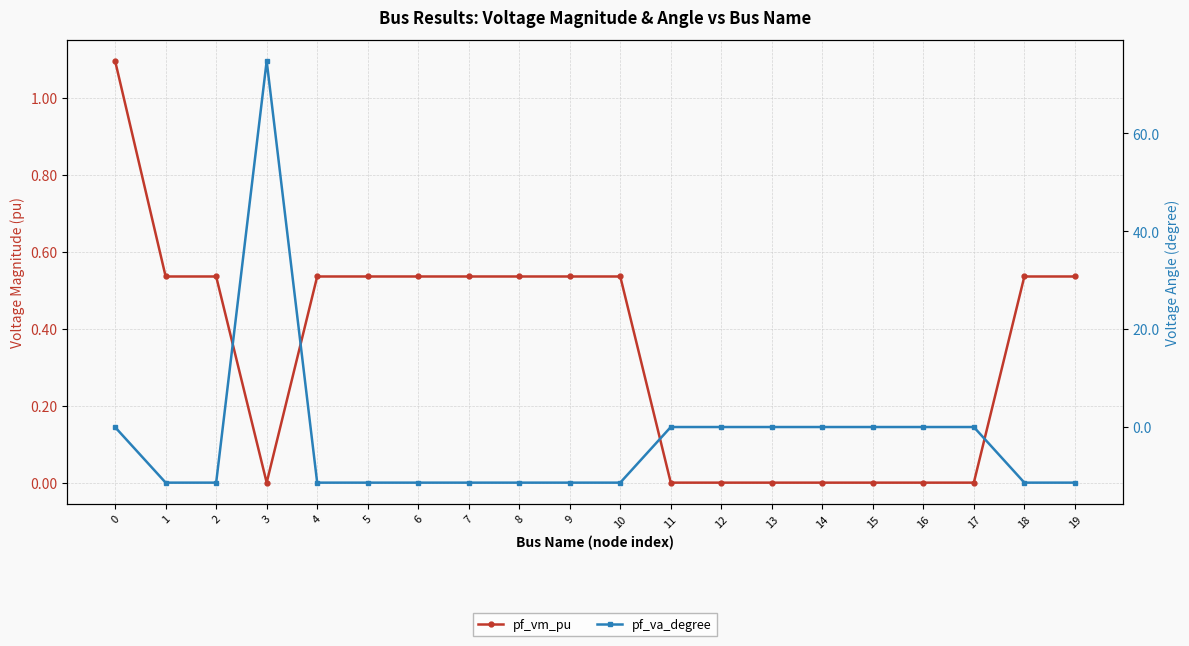

In pf_vm_pu, how many points are lower than both neighbors (excluding endpoints)?

2